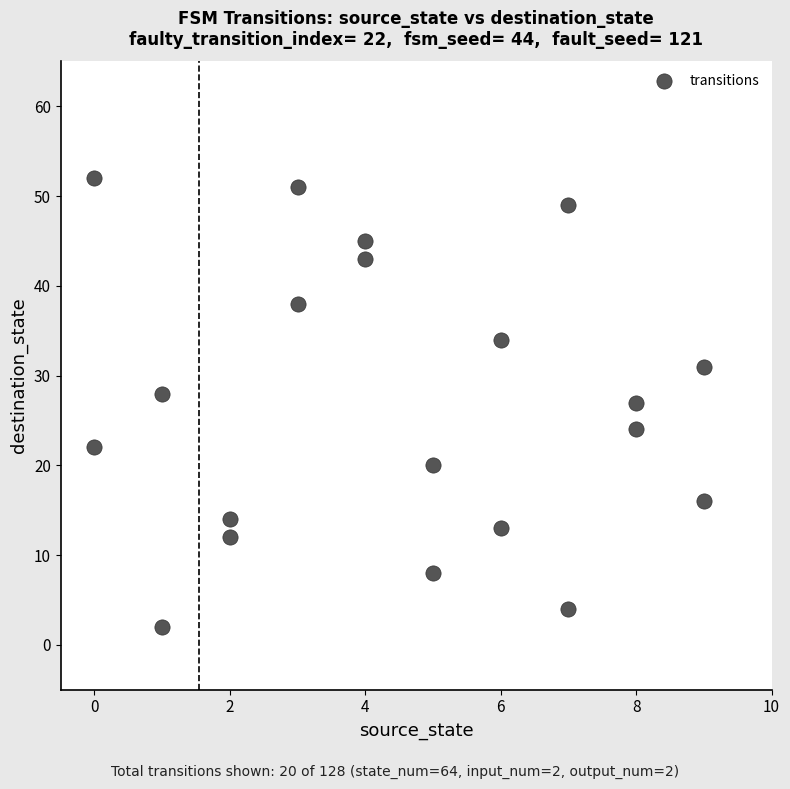

What is the range of X values (max minus min)?

9